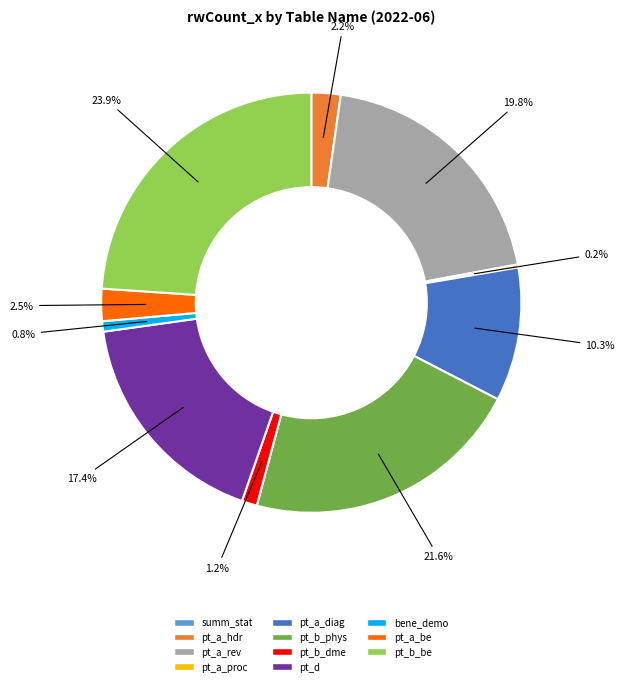

Is there any slice that represents more than half of the pie?

No